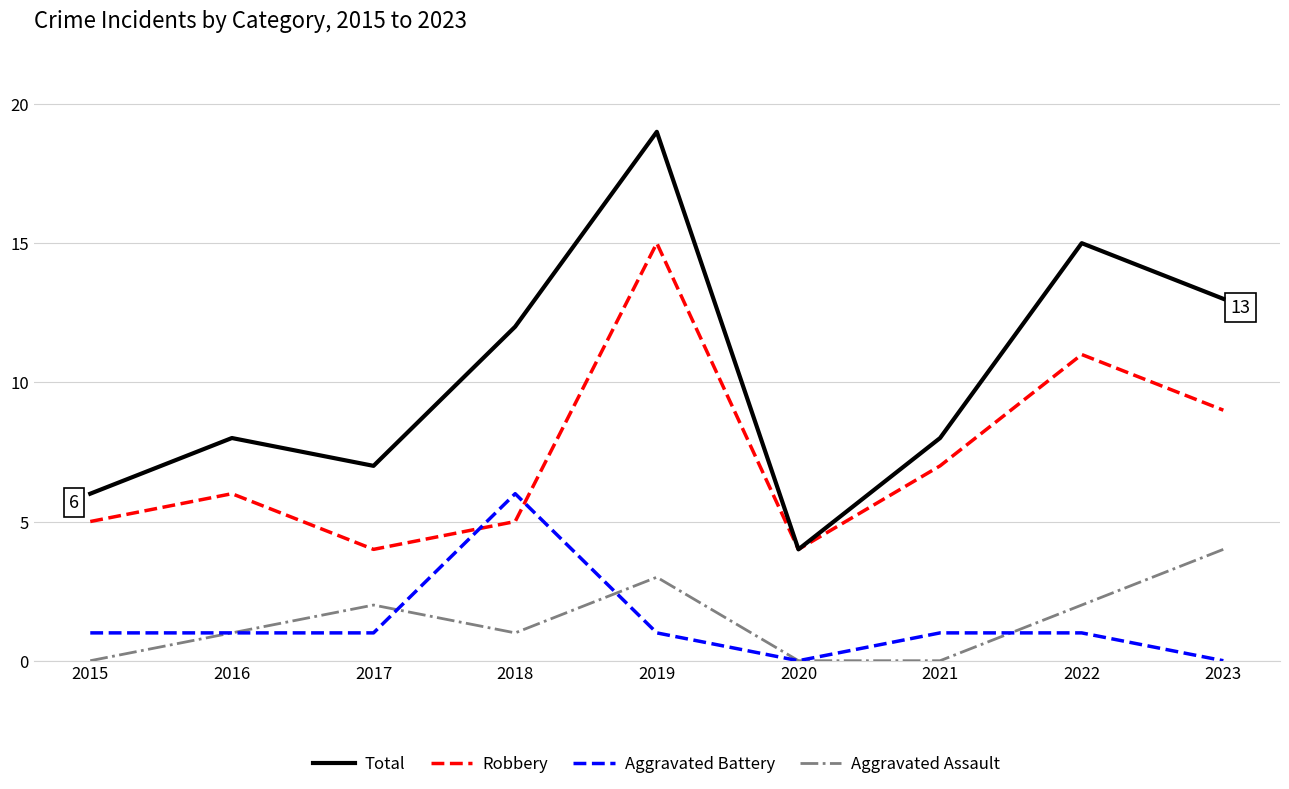

What is the difference between the second highest and minimum values in the Total series?

11